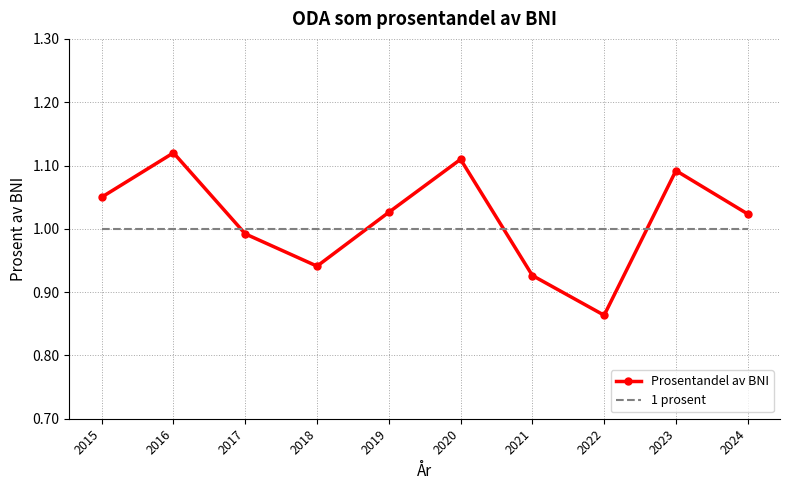

Which category has the lowest value across all series?

2022